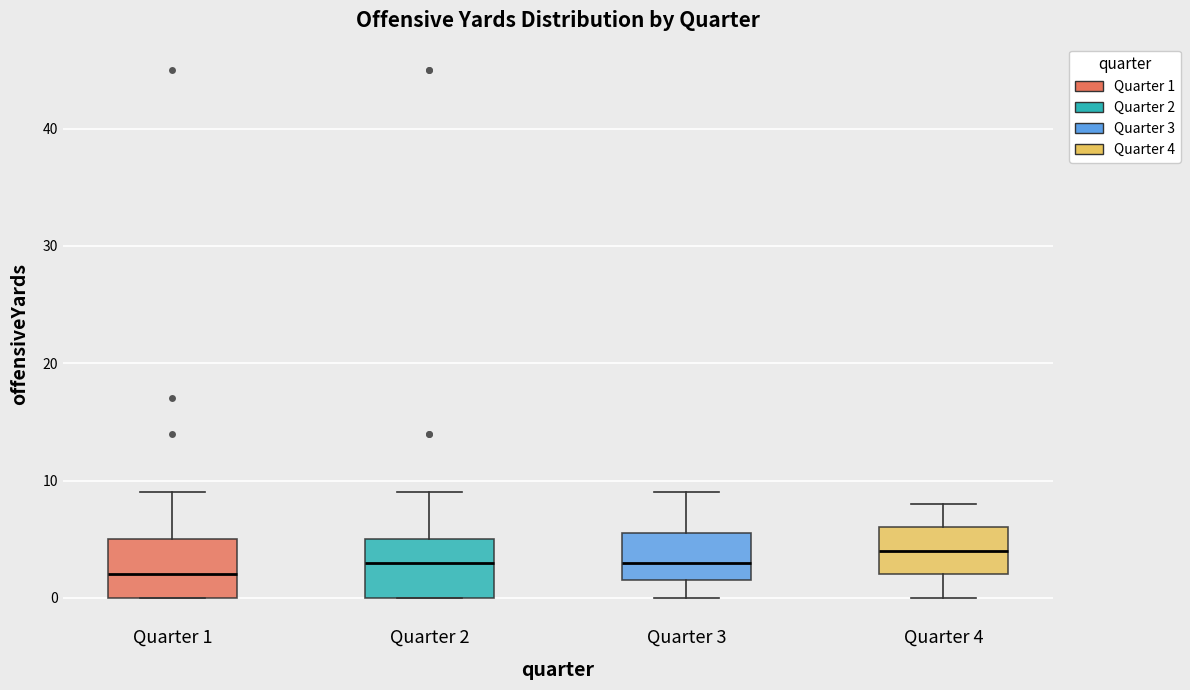

Reading left to right, read every box against the y-axis: the position of its median line, the range the box covers, and the ends of its whiskers. The values are not printed on the chart, so give them approximately, as read against the axis.

Quarter 1: median 2, box 0 to 5, whiskers 0 to 9
Quarter 2: median 3, box 0 to 5, whiskers 0 to 9
Quarter 3: median 3, box 2 to 6, whiskers 0 to 9
Quarter 4: median 4, box 2 to 6, whiskers 0 to 8